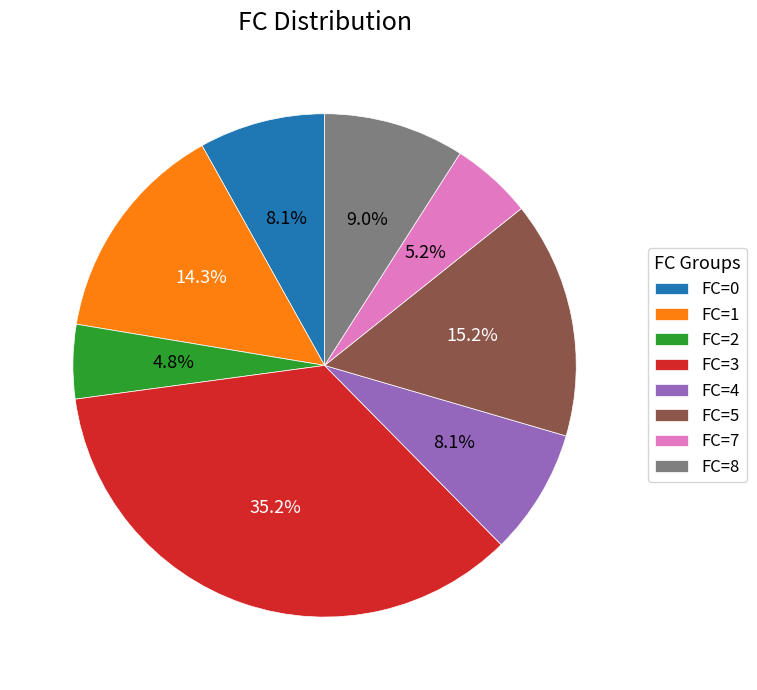

What percentage is NOT represented by FC=3?

64.8%